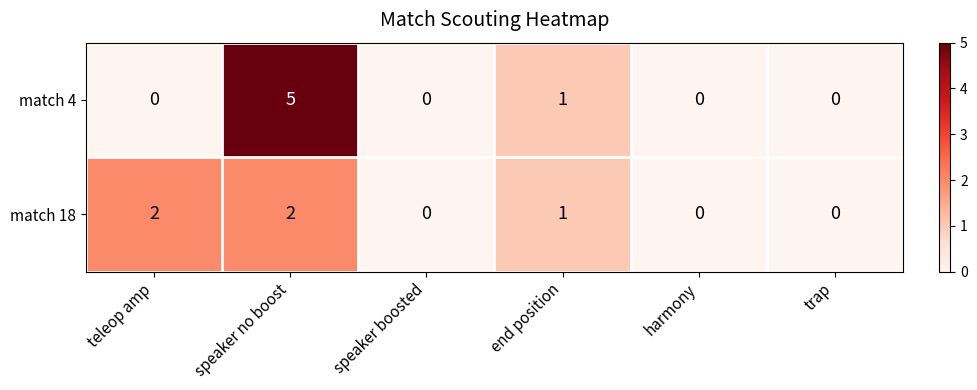

What is the difference between the maximum and minimum values in the match 4 series?

5